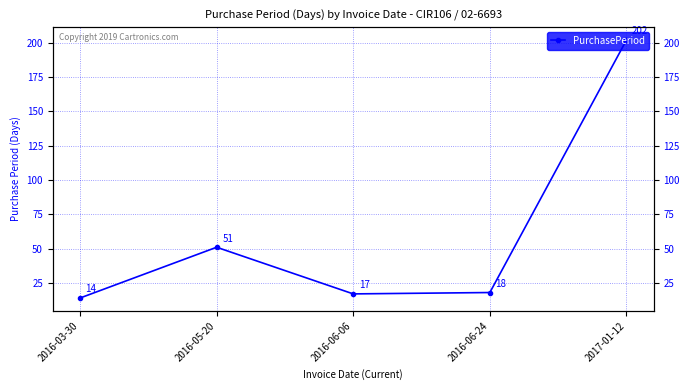

Which has a higher value, 2017-01-12 or 2016-03-30?

2017-01-12